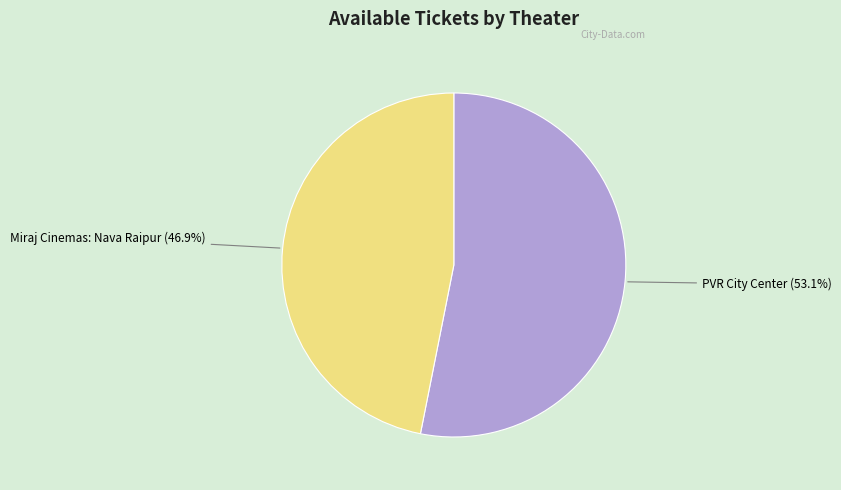

Is there any slice that represents more than half of the pie?

Yes